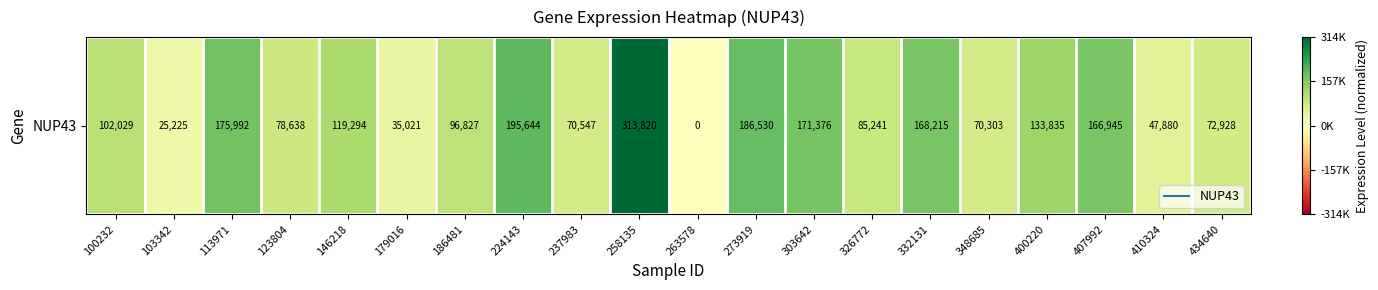

What is the average value?

0.4